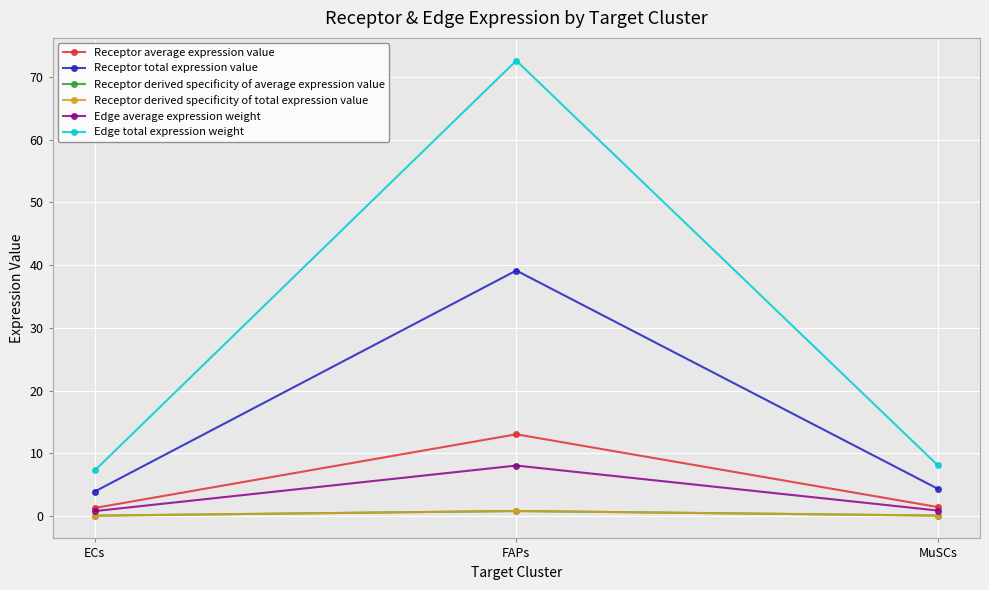

List the labels in order of Edge average expression weight value, largest first.

FAPs, MuSCs, ECs